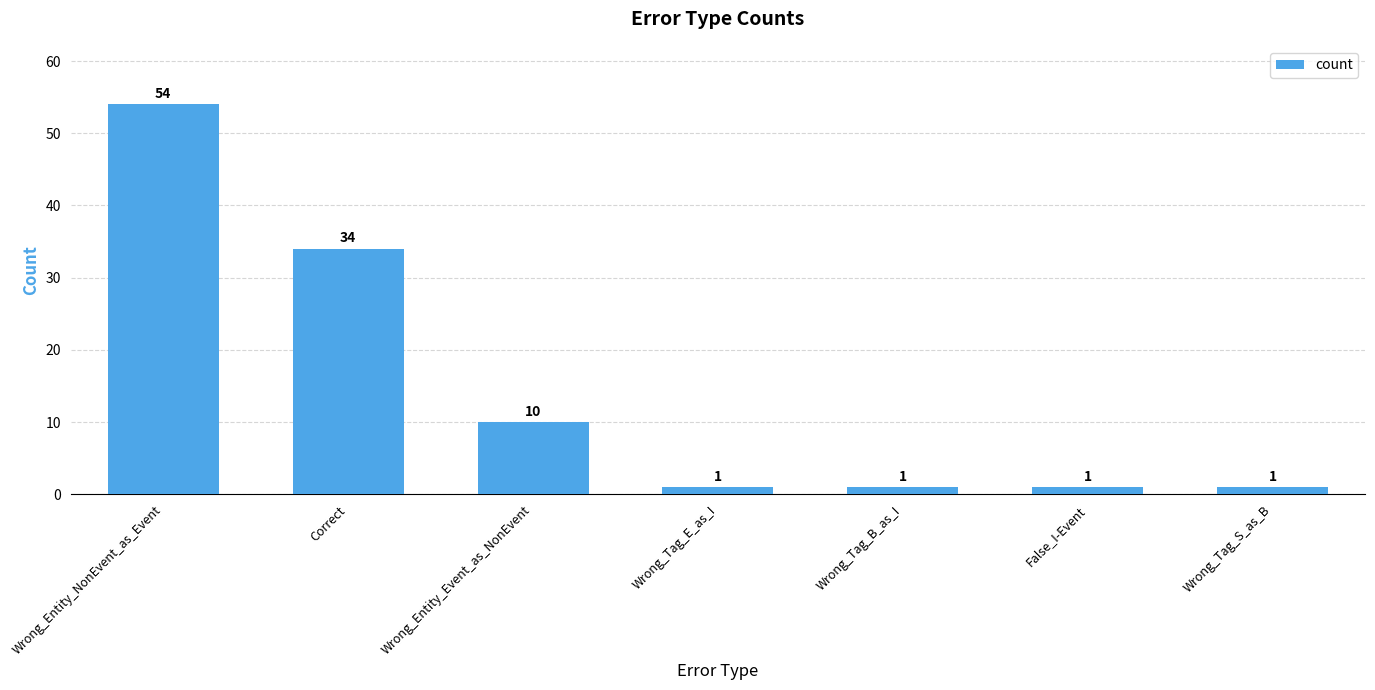

What is the average value?

15